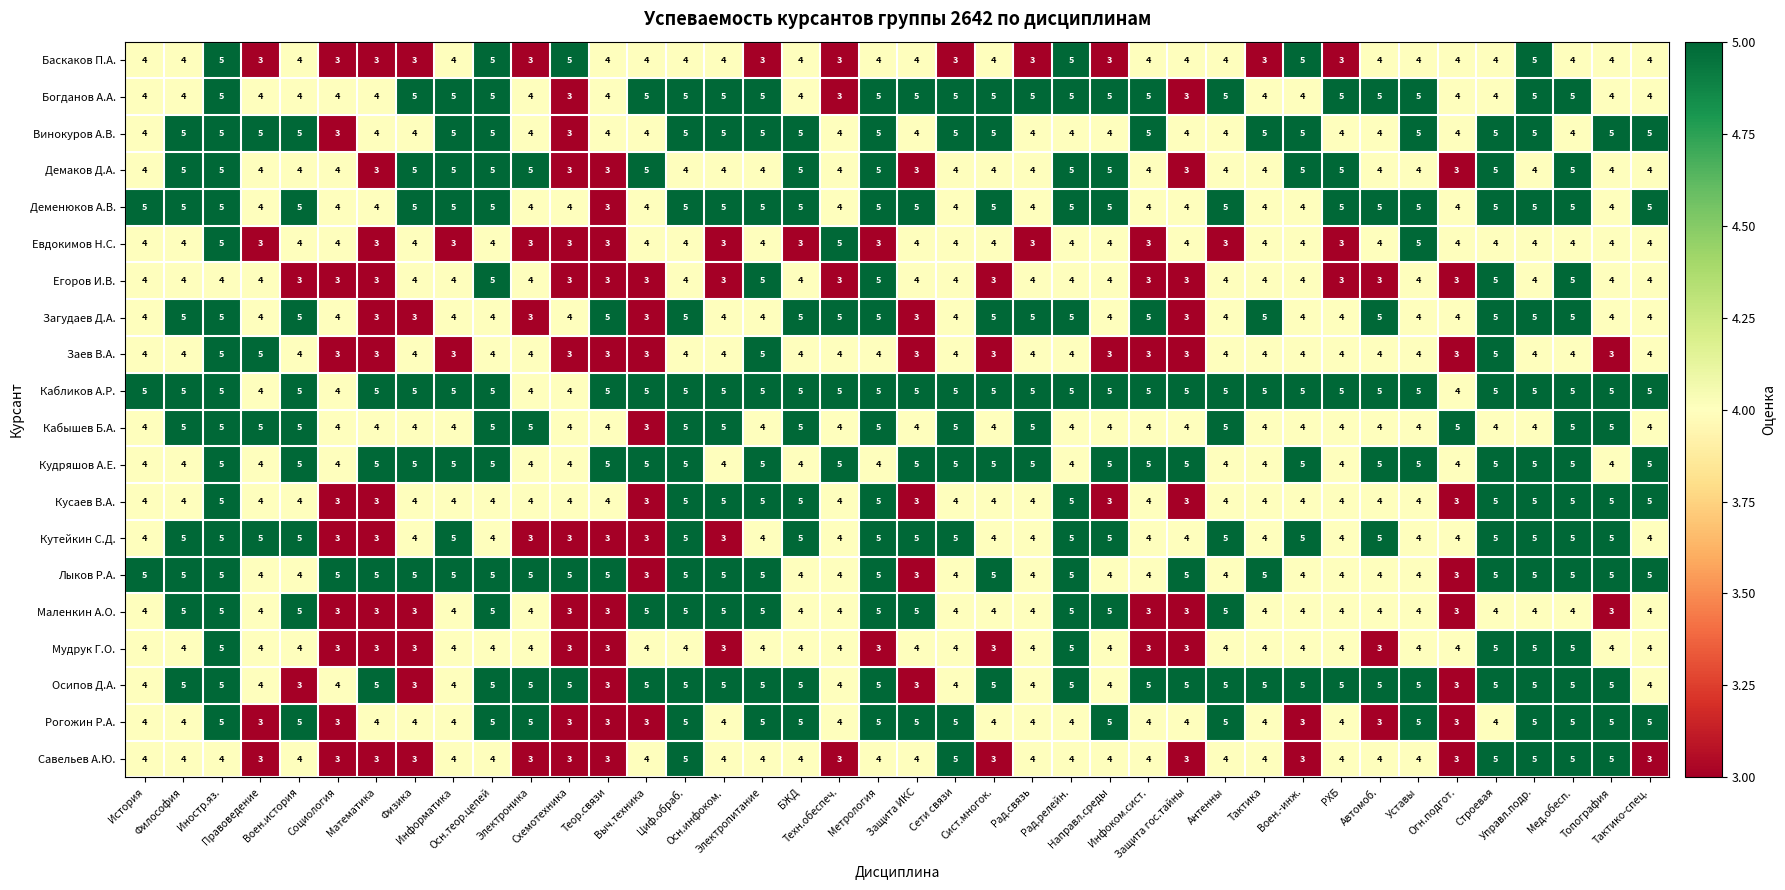

What is the sum of all Кудряшов А.Е. values?

185